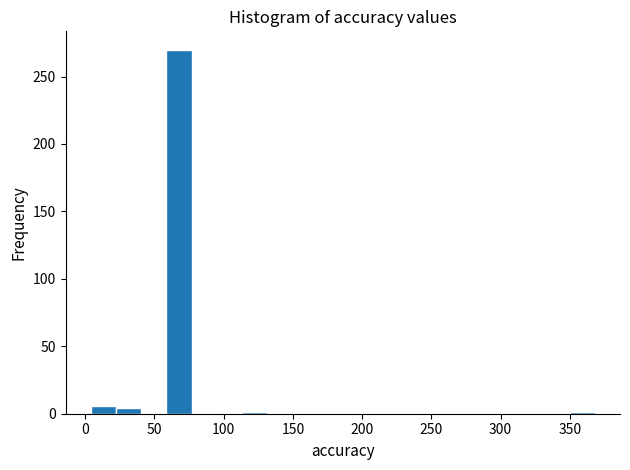

Read against the x-axis, roughly where is the centre of the tallest bar?

70